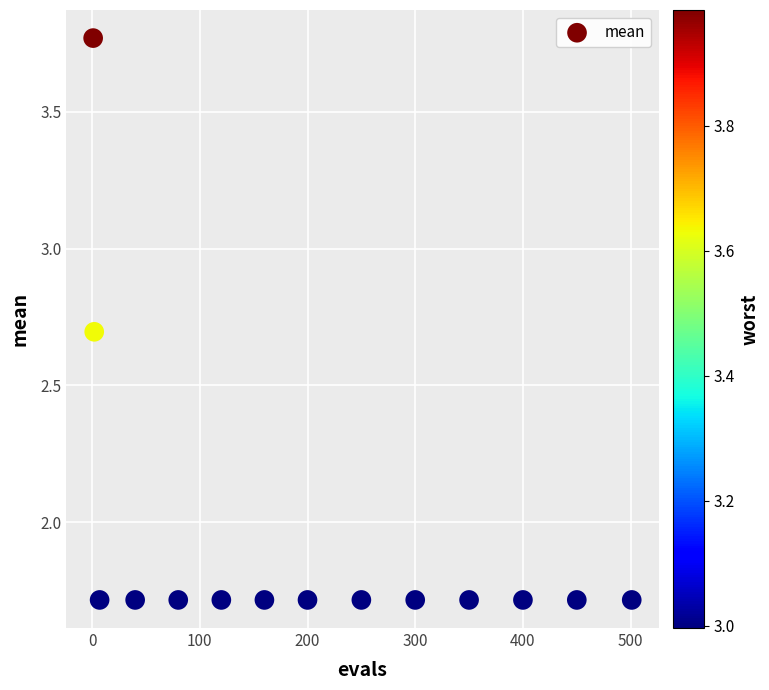

What is the range of Y values (max minus min)?

2.1